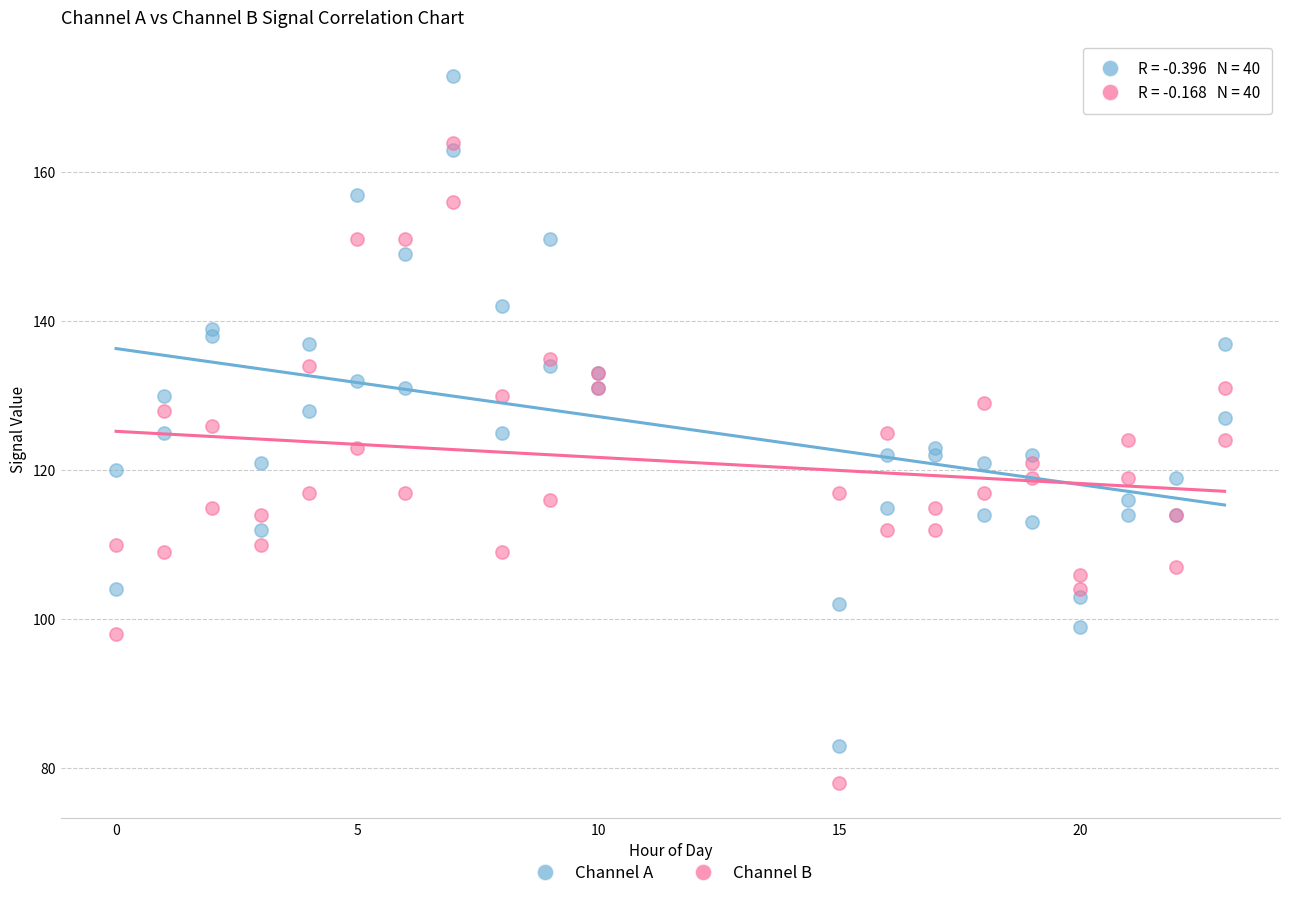

What are all the series names shown in the legend?

Channel A, Channel B